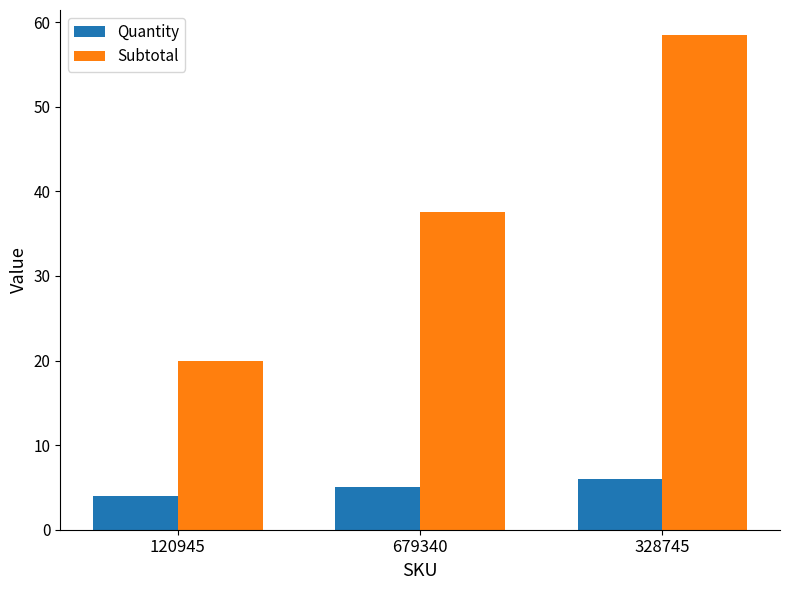

Between 679340 and 328745, which series saw the biggest shift?

Subtotal